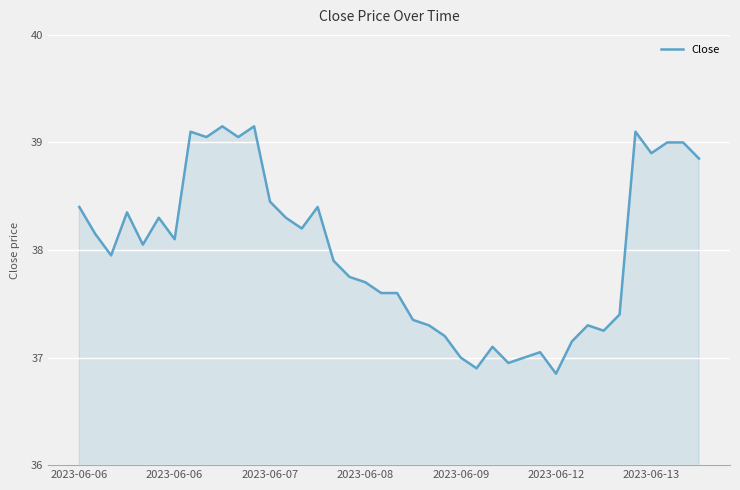

What is the difference between the maximum and minimum values?

2.3